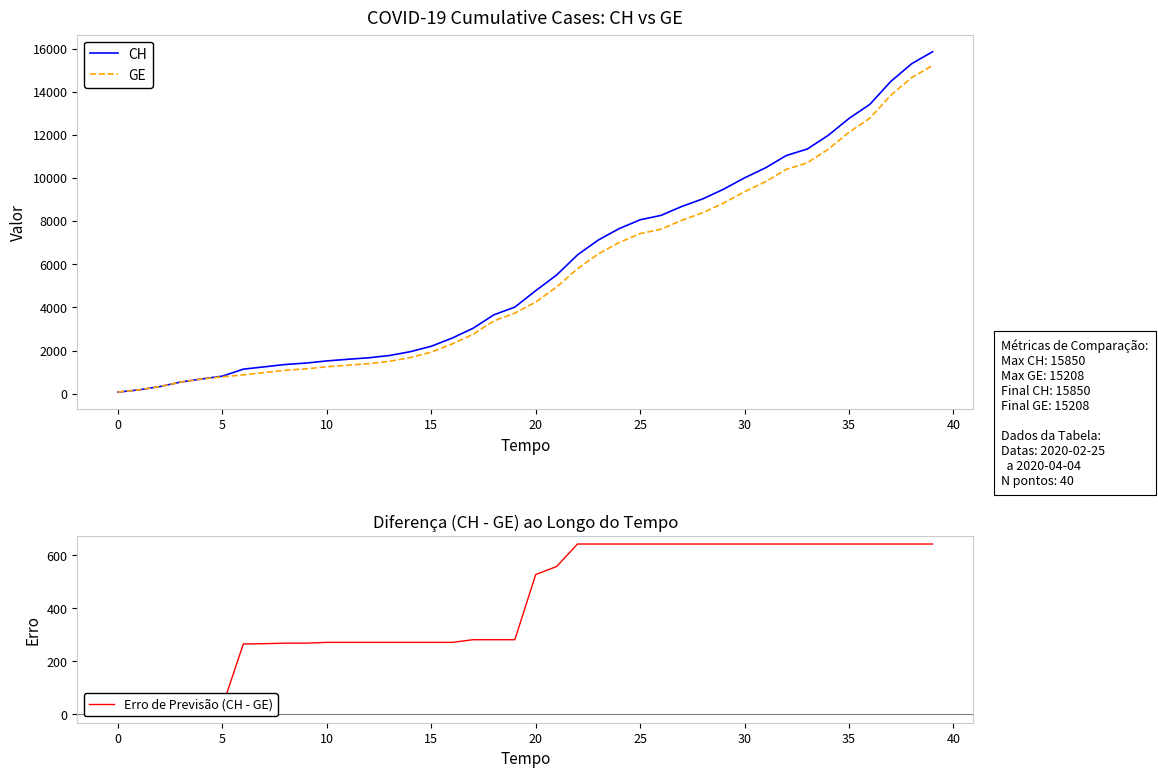

At which category is the sum across all series the highest?

39